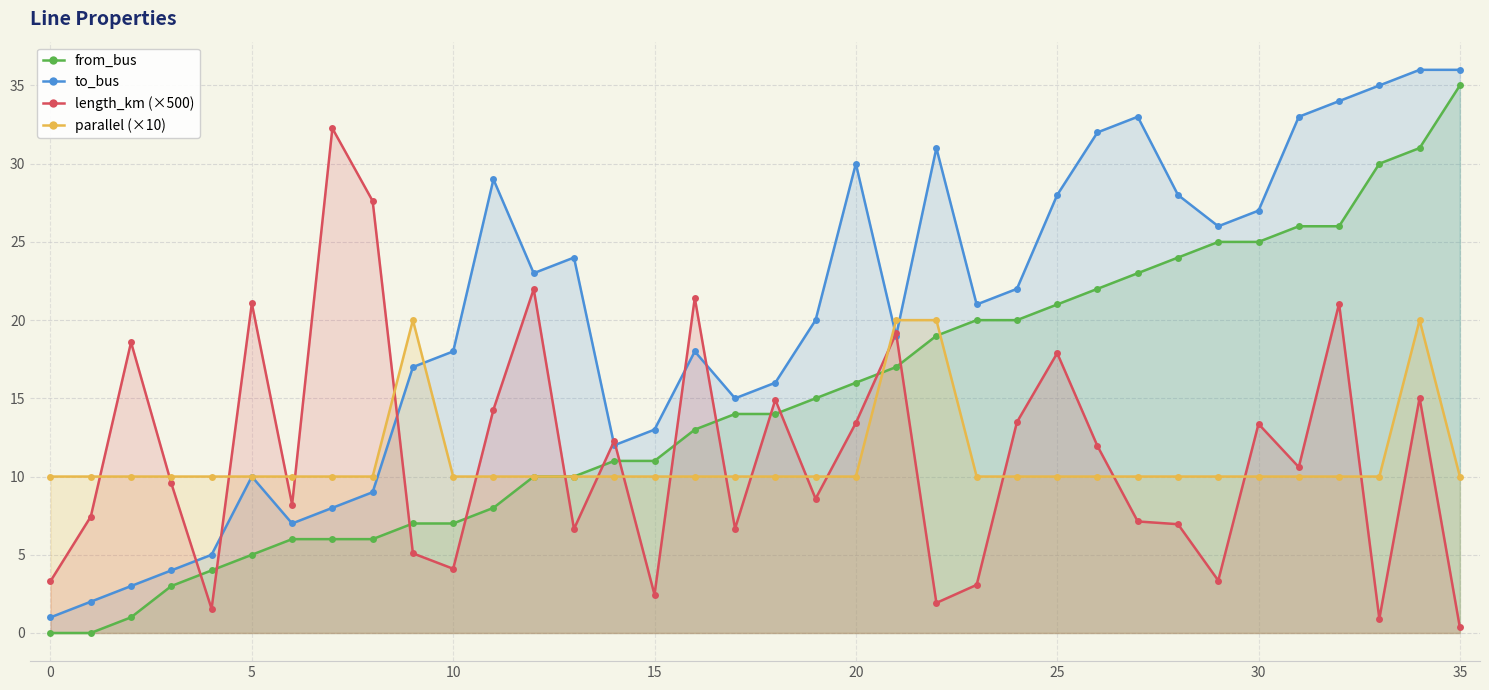

How many lines are shown in the chart?

4